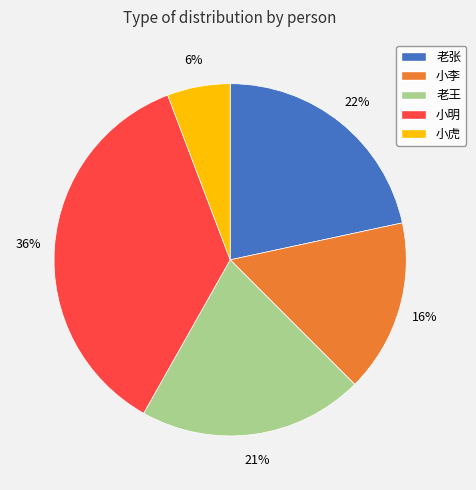

To the nearest percent, what is the difference between the 小明 and 老张 slice percentages?

14%